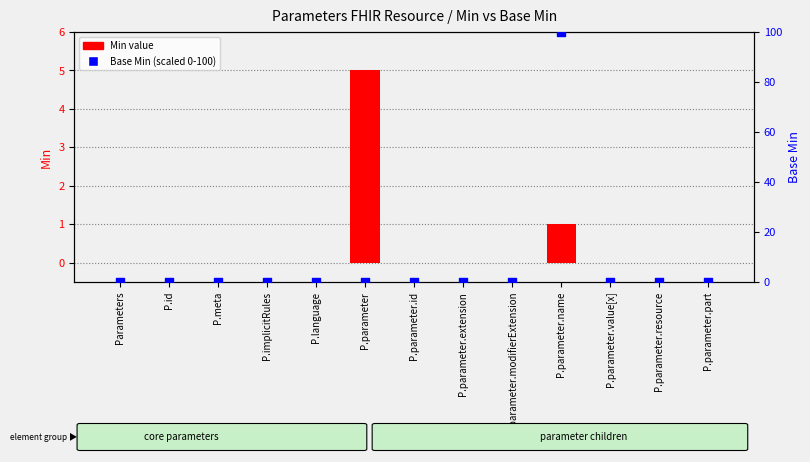

Which series has the largest total across all categories?

Base Min (scaled)